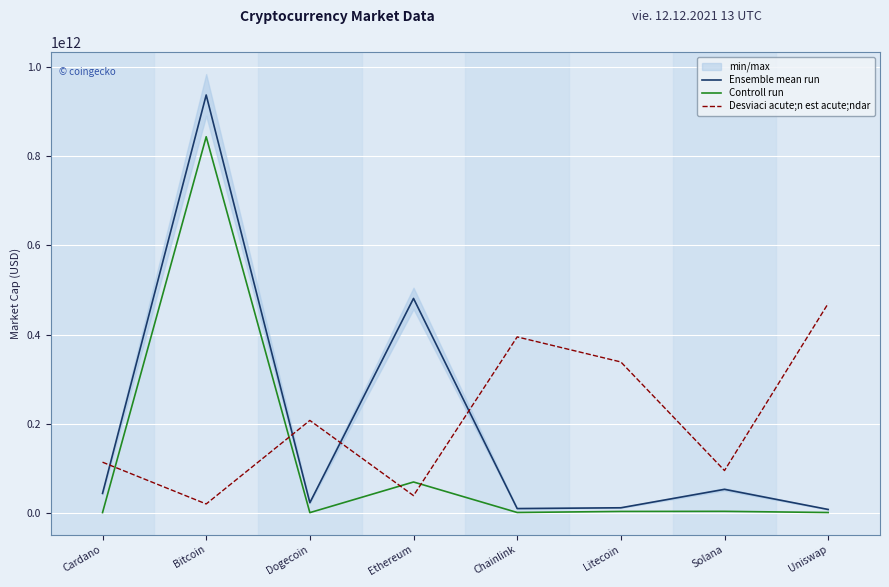

What is the label of the 1st point from the right?

Uniswap